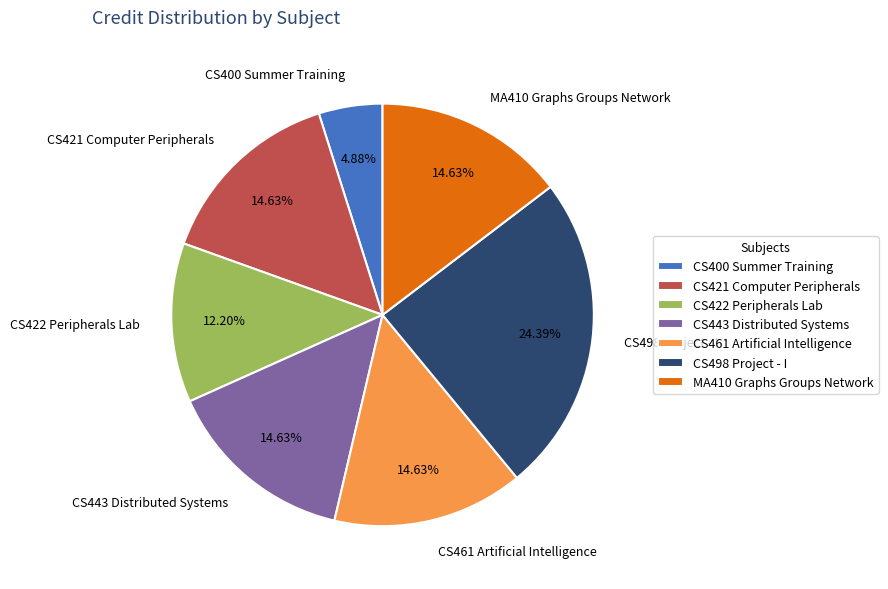

Does any single category account for the majority?

No